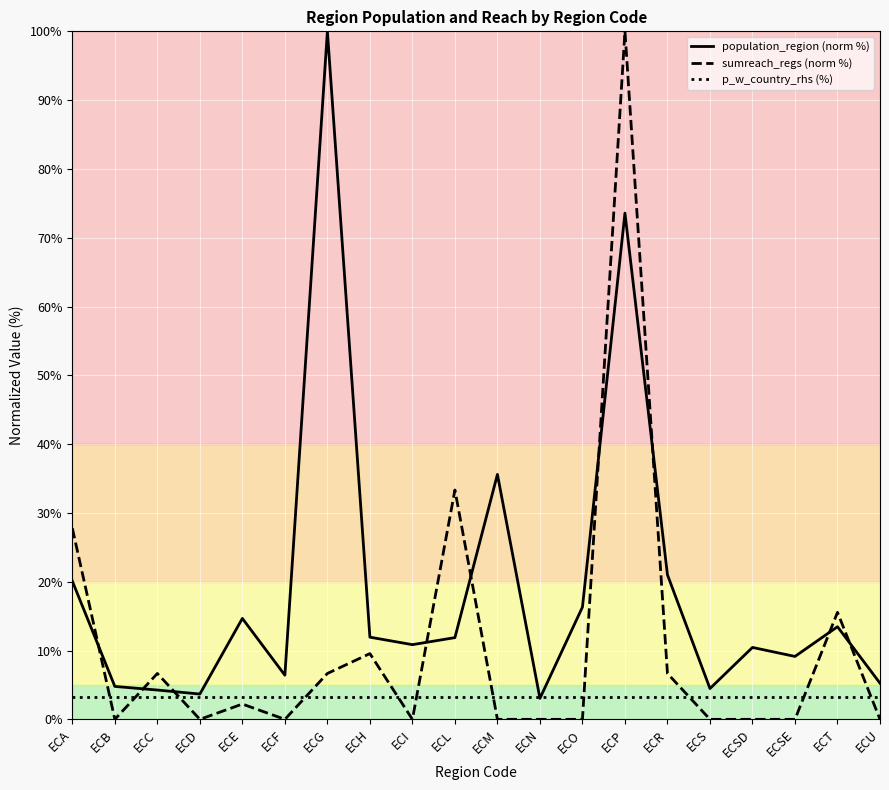

Which series has the largest total across all categories?

population_region (norm %)